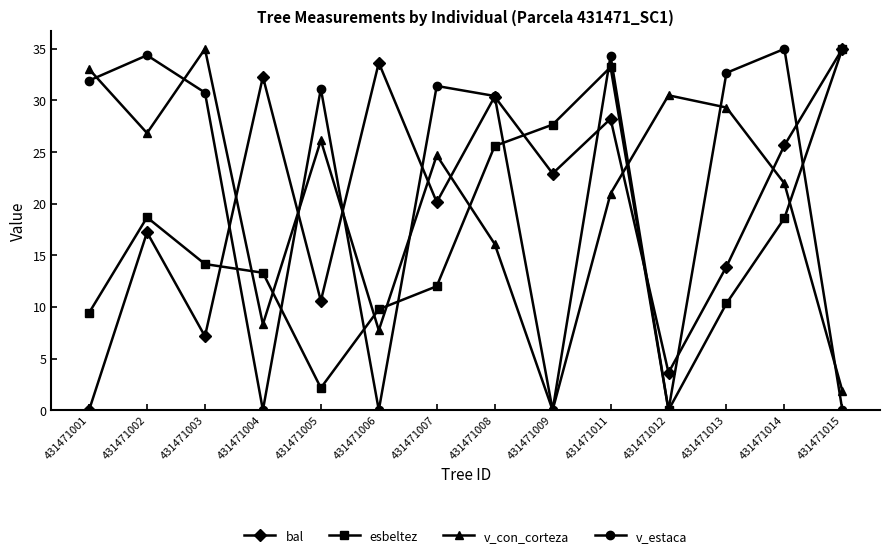

Which series changed the most between 431471011 and 431471013?

esbeltez